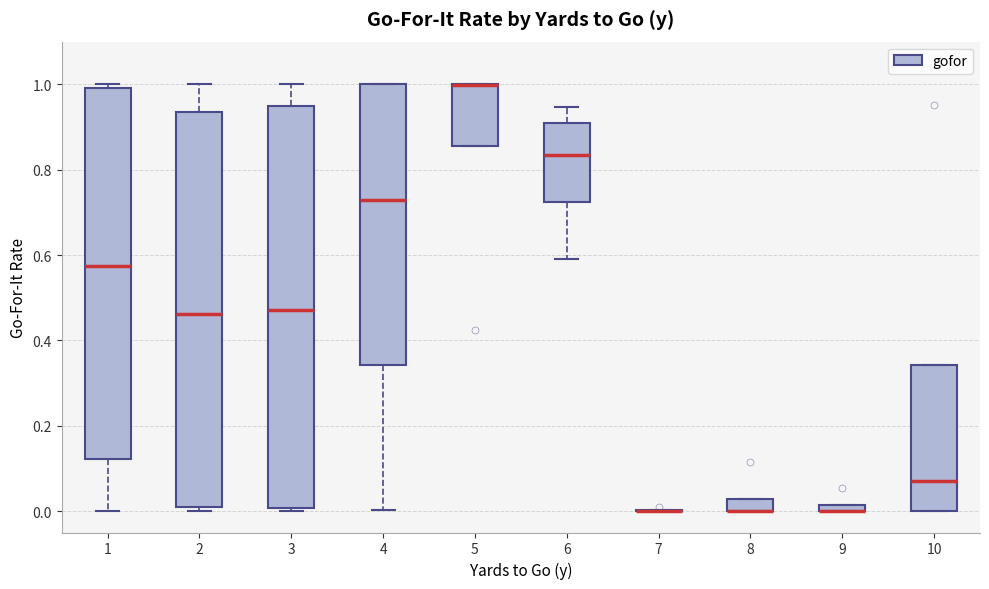

Where is the upper edge of the box at x = 8 on the y-axis? The values are not printed on the chart, so give them approximately, as read against the axis.

0.02